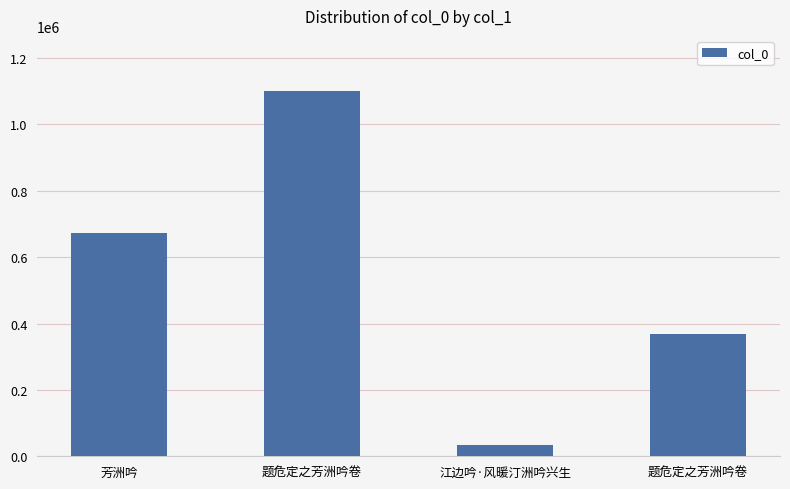

Which has a higher value, 题危定之芳洲吟卷 or 江边吟·风暖汀洲吟兴生?

题危定之芳洲吟卷